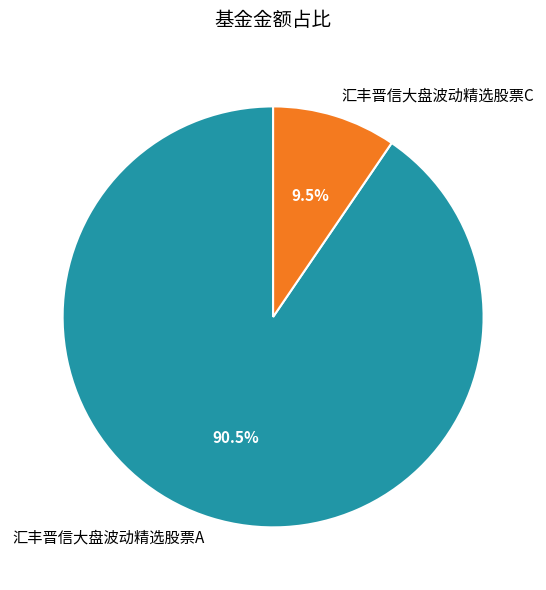

Count the number of slices in the pie.

2